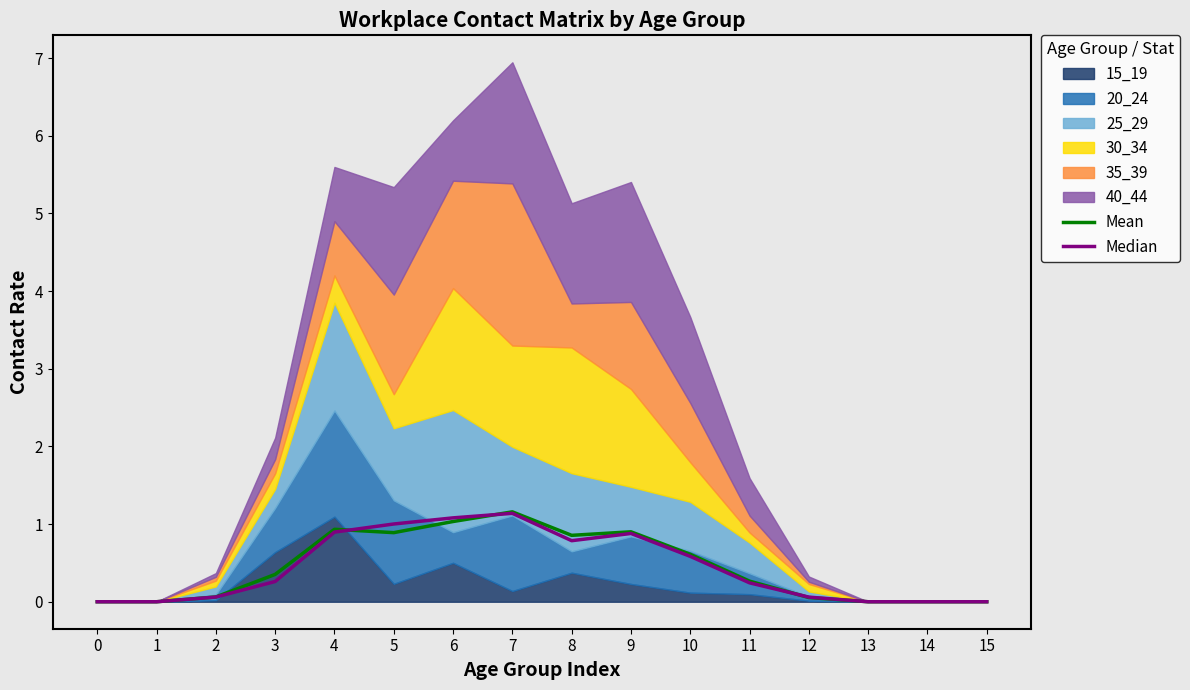

How many data points does each series have?

16